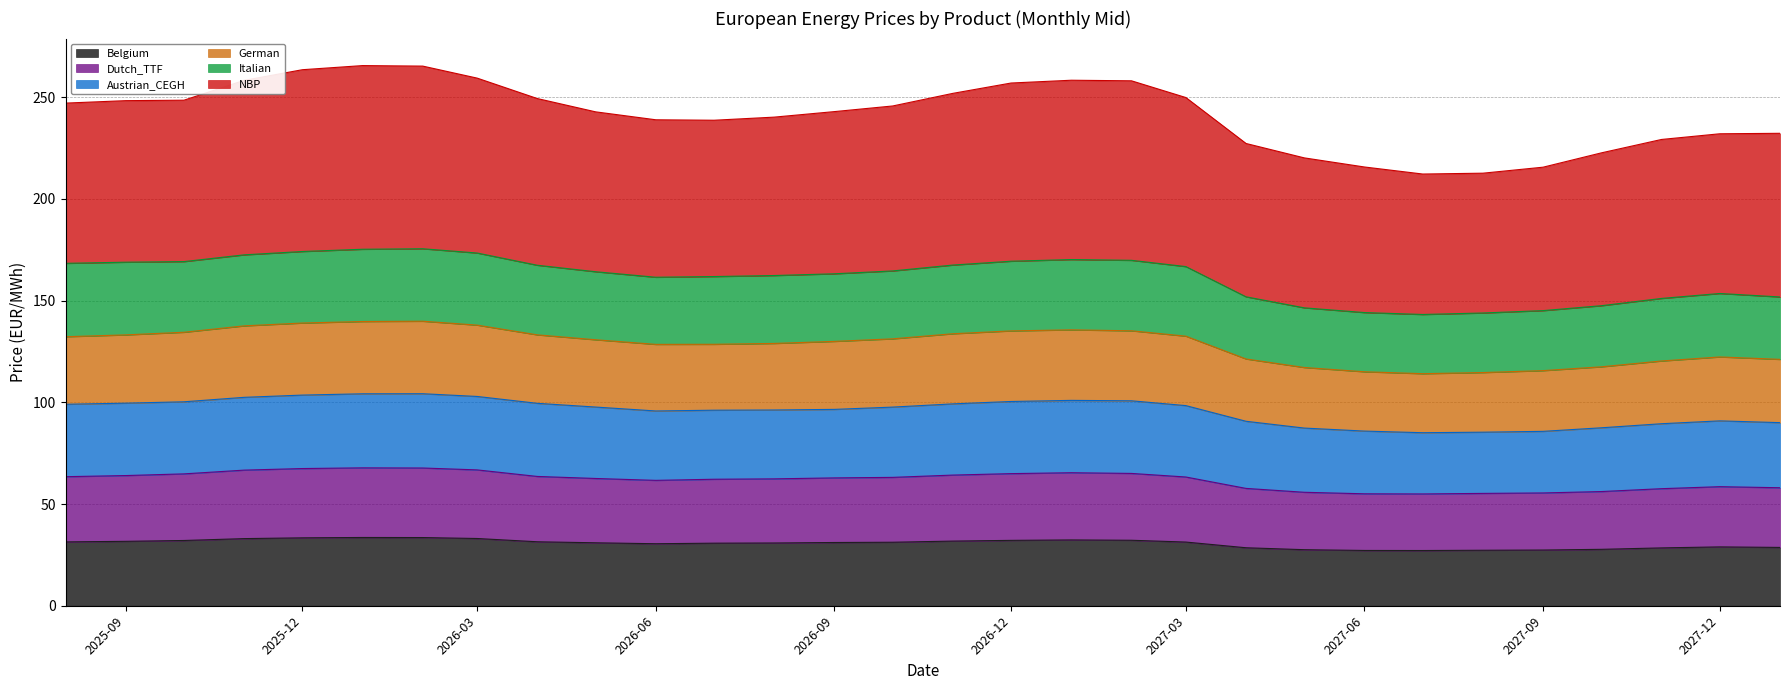

At how many categories does at least one series exceed 103?

30